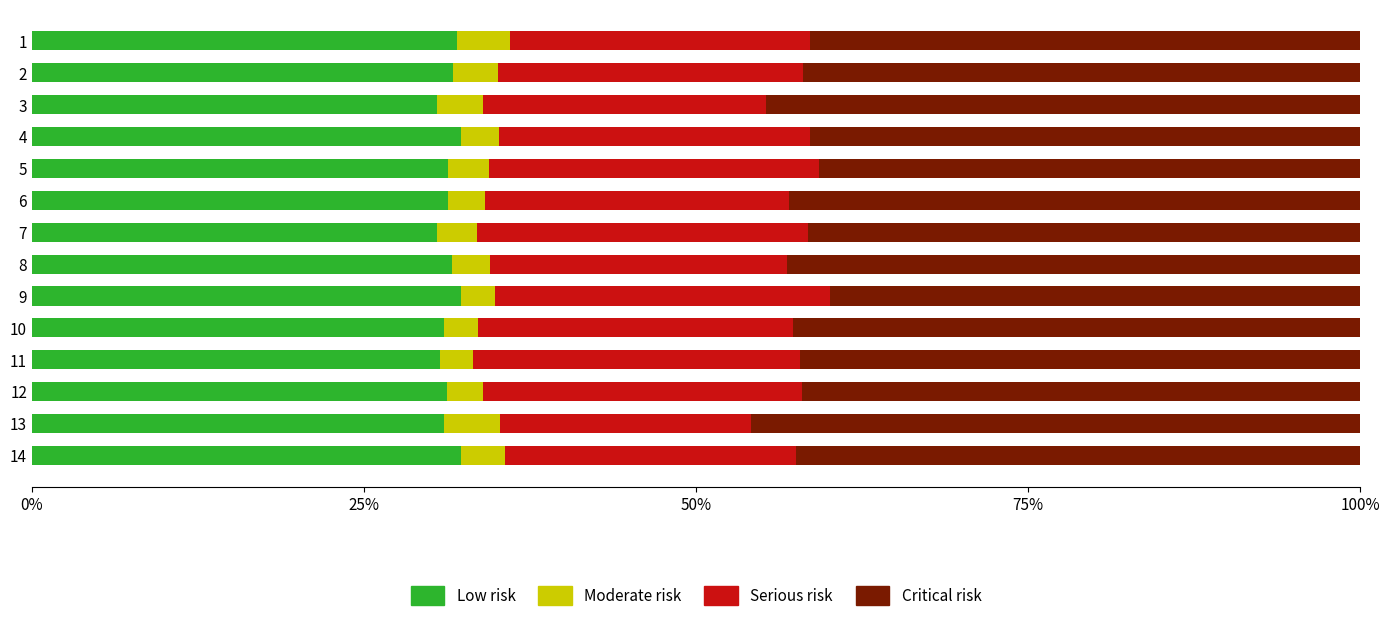

Count the number of categories in the chart.

14